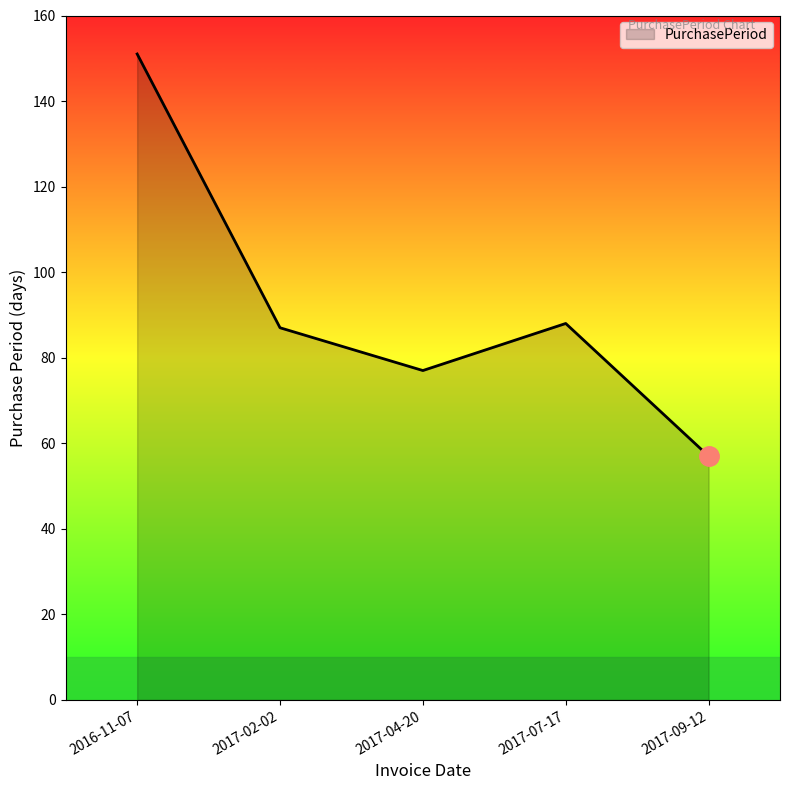

Which label corresponds to the smallest value in the chart?

2017-09-12